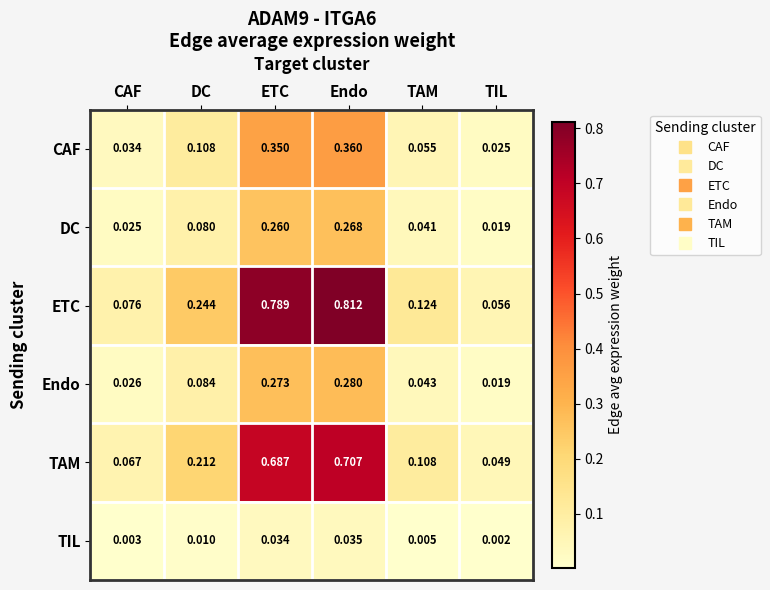

At which label does CAF reach its minimum?

TIL